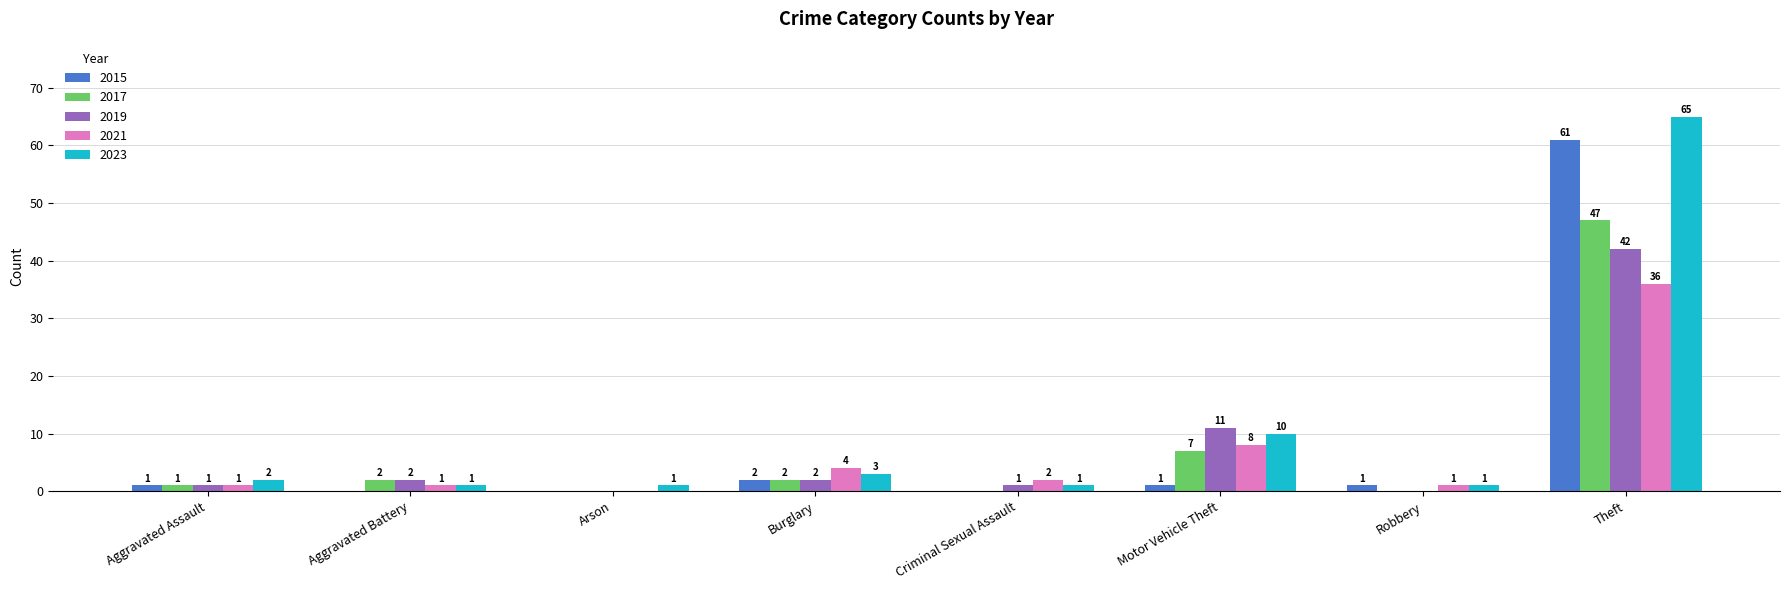

How many groups of bars are there?

8